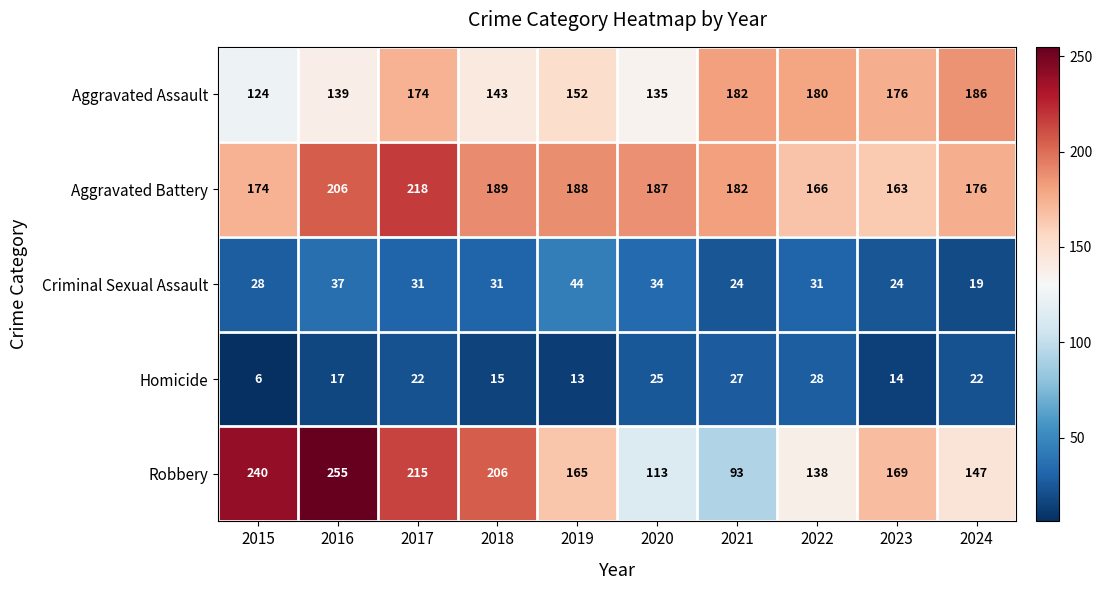

At which category is the sum across all series the highest?

2017